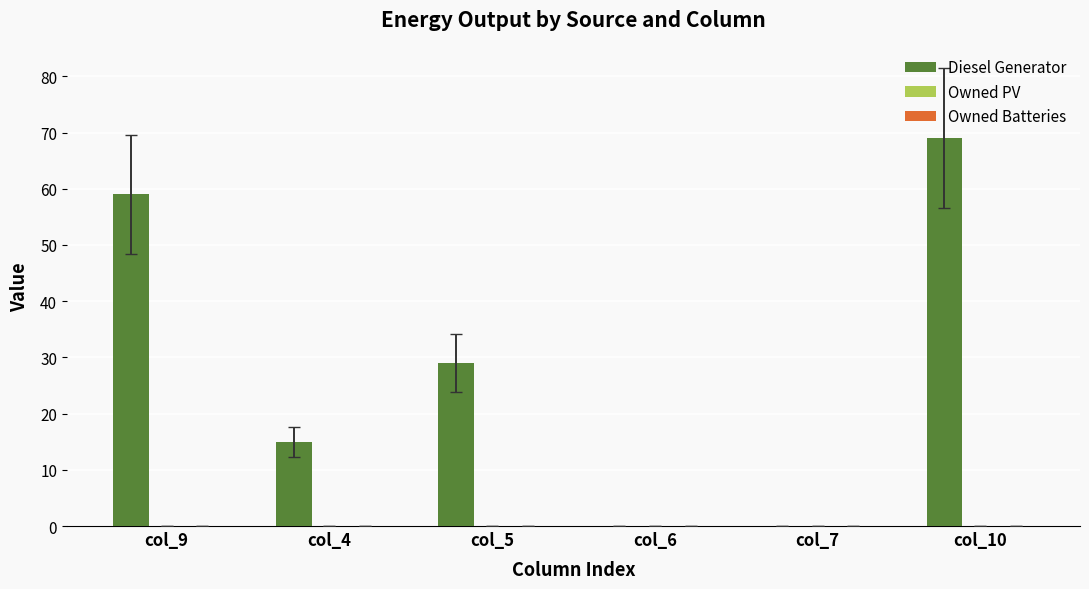

What is the sum of the values at col_4 and col_7?

15.0